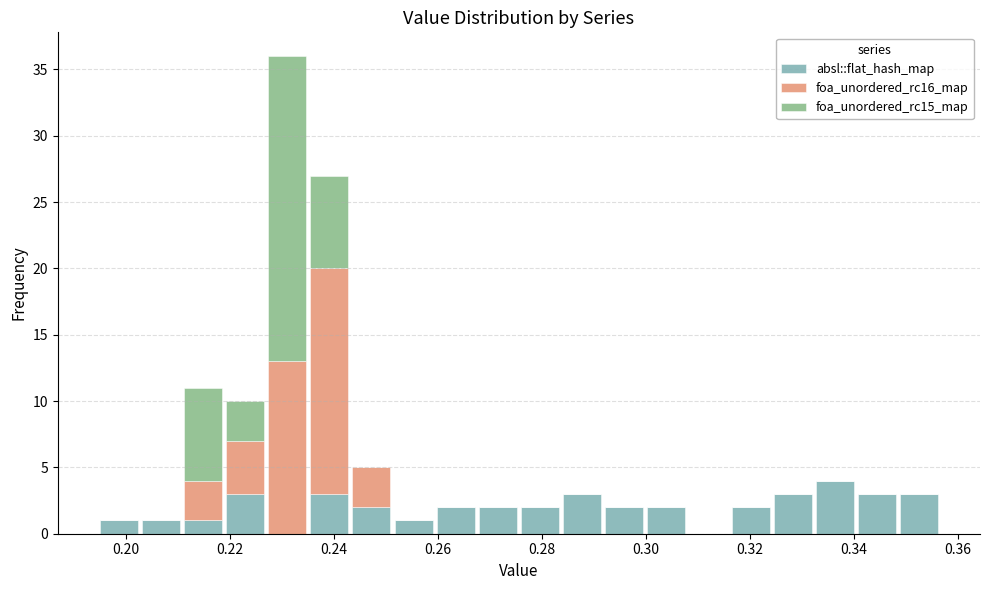

What is the total height of the stacked bar covering 0.316 to 0.324 on the x-axis? Neither the bar edges nor the heights are printed on the chart, so give them approximately, as read against the axes.

2